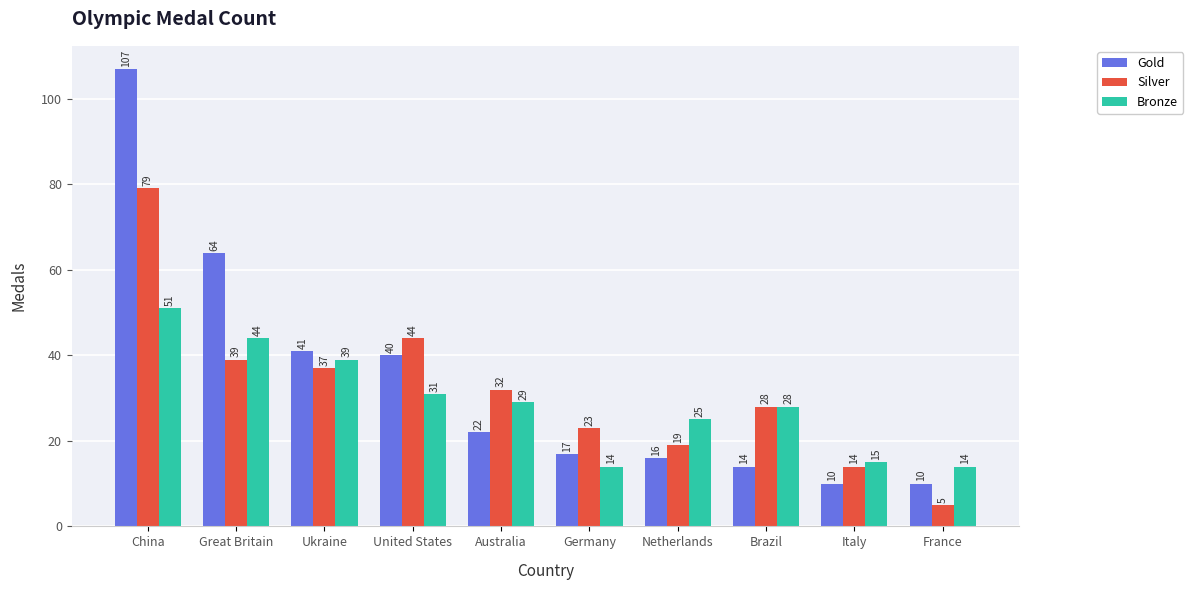

Reading left to right, transcribe all the data shown in this chart.

Gold: 107	64	41	40	22	17	16	14	10	10
Silver: 79	39	37	44	32	23	19	28	14	5
Bronze: 51	44	39	31	29	14	25	28	15	14